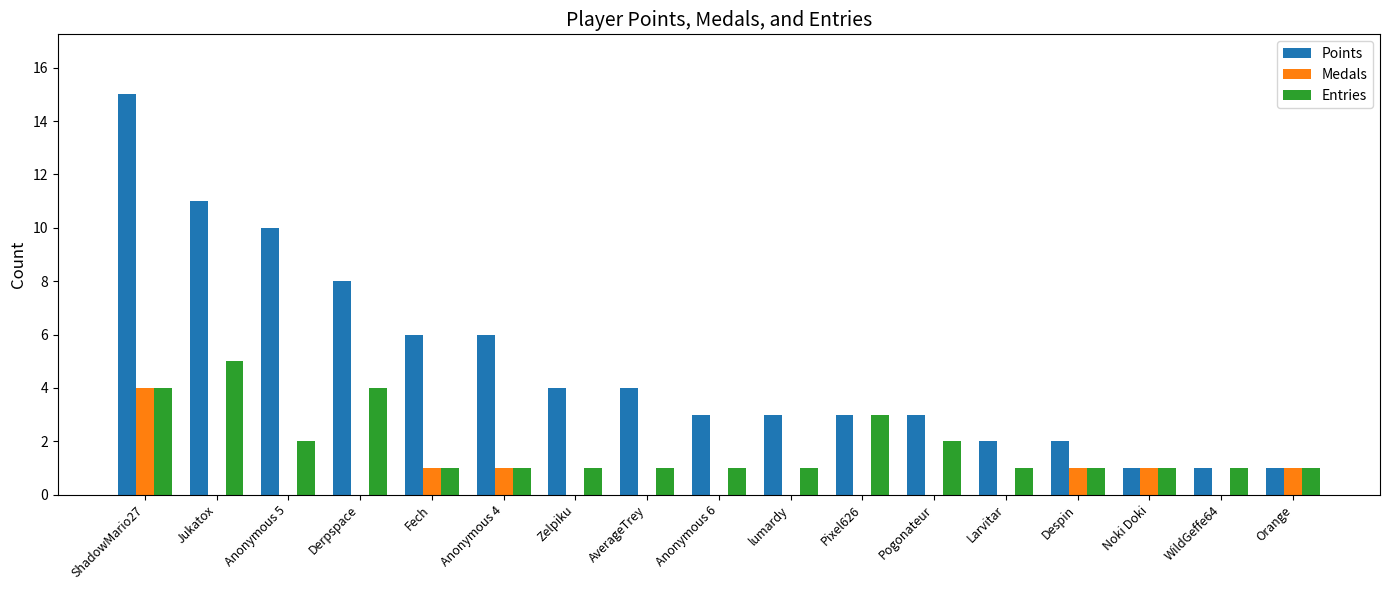

Which series changed the most between Fech and Anonymous 6?

Points